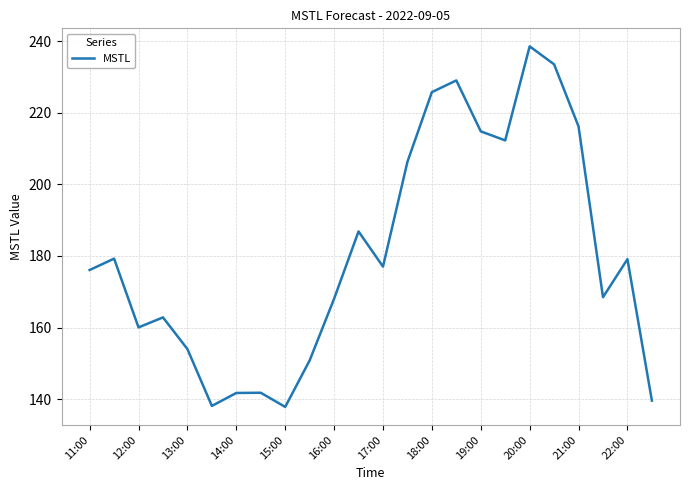

What is the greatest value displayed?

238.5